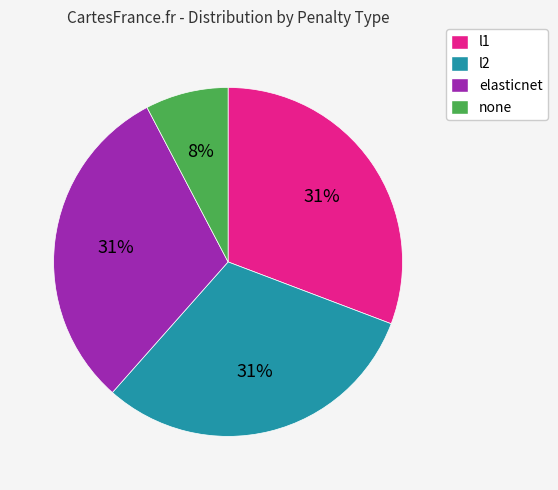

Which category has the smallest portion of the pie?

none